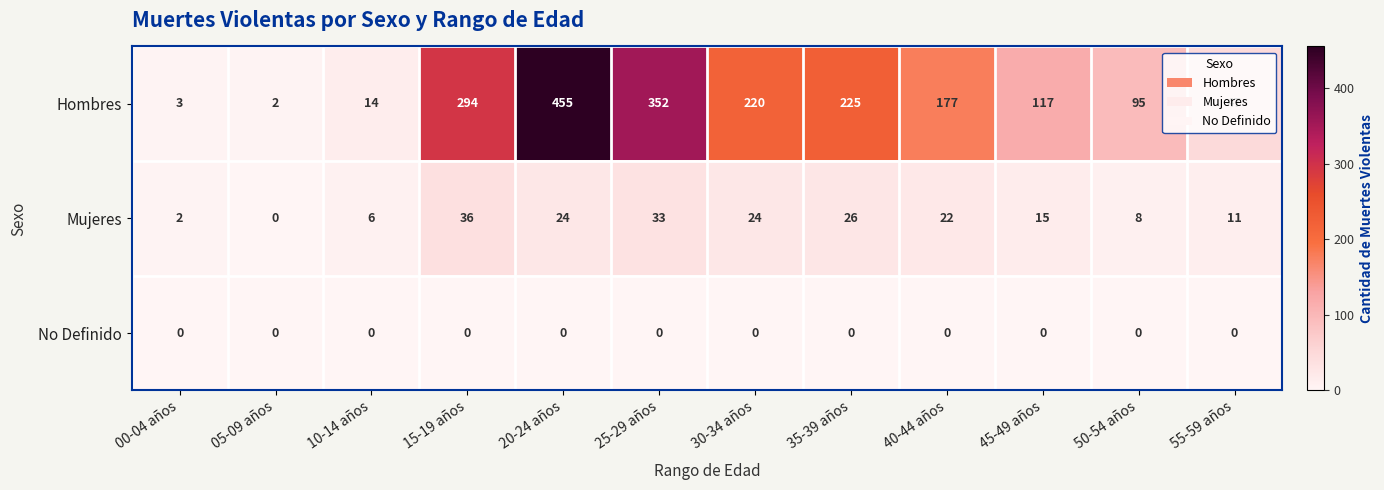

How many distinct data groups are displayed?

3